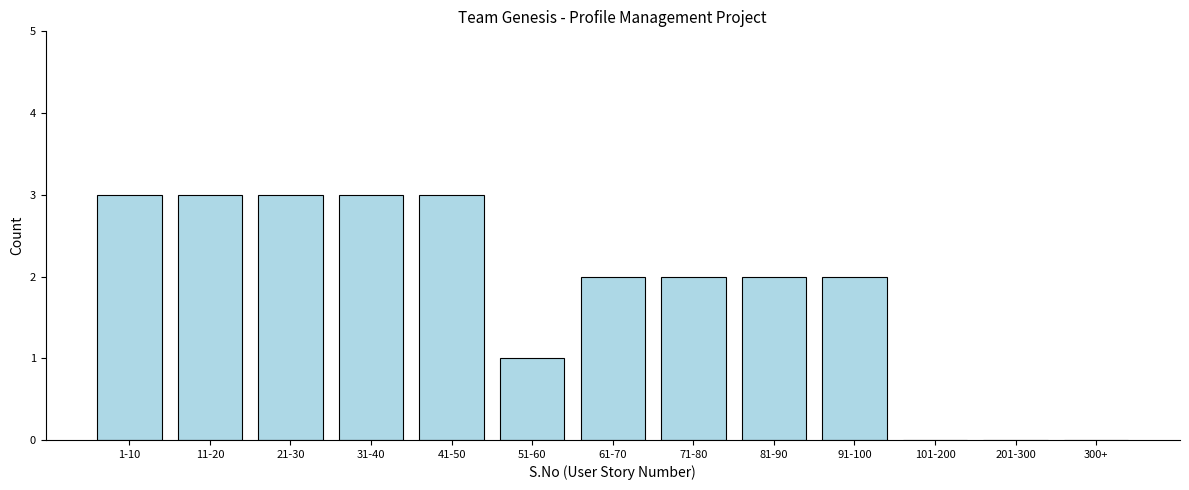

Reading right to left, transcribe all the data shown in this chart.

300+=0	201-300=0	101-200=0	91-100=2	81-90=2	71-80=2	61-70=2	51-60=1	41-50=3	31-40=3	21-30=3	11-20=3	1-10=3